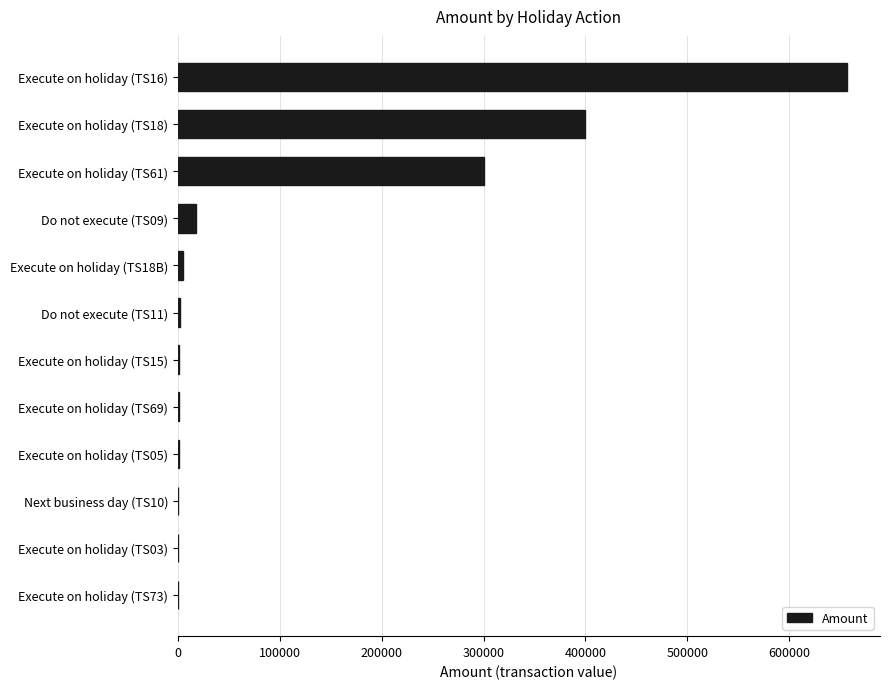

What is the sum of all values?

1384800